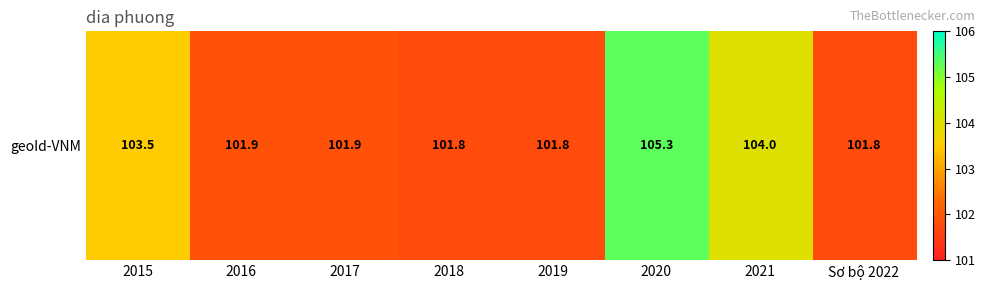

What is the ratio of the value at 2017 to the value at 2021?

1.0